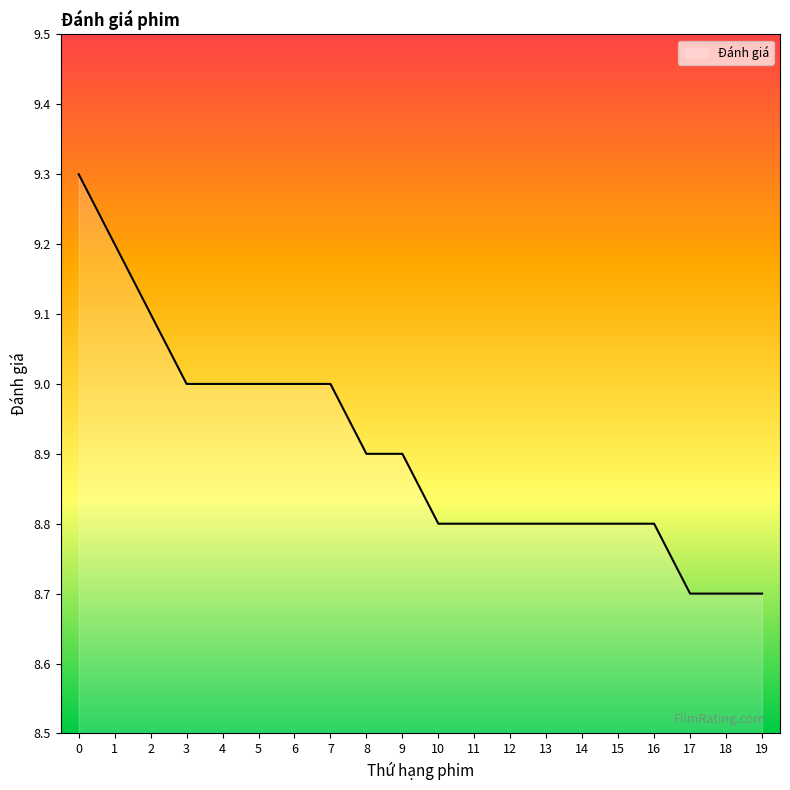

Reading left to right, transcribe all the data shown in this chart.

9.3	9.2	9.1	9.0	9.0	9.0	9.0	9.0	8.9	8.9	8.8	8.8	8.8	8.8	8.8	8.8	8.8	8.7	8.7	8.7